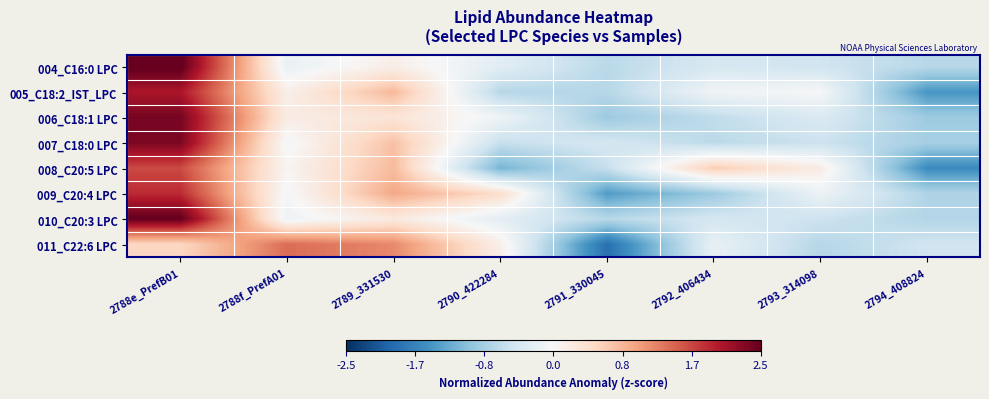

At which category is the sum across all series the highest?

2788e_PrefB01